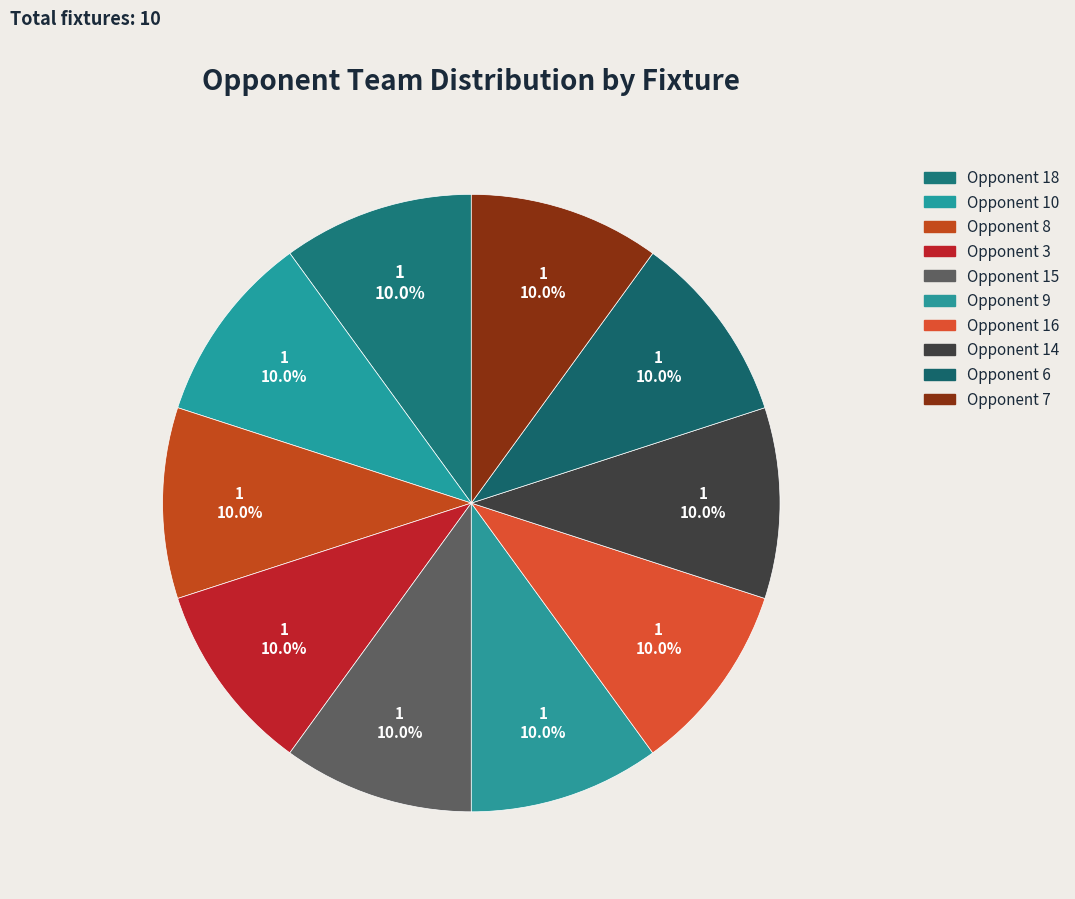

Count the number of slices in the pie.

10